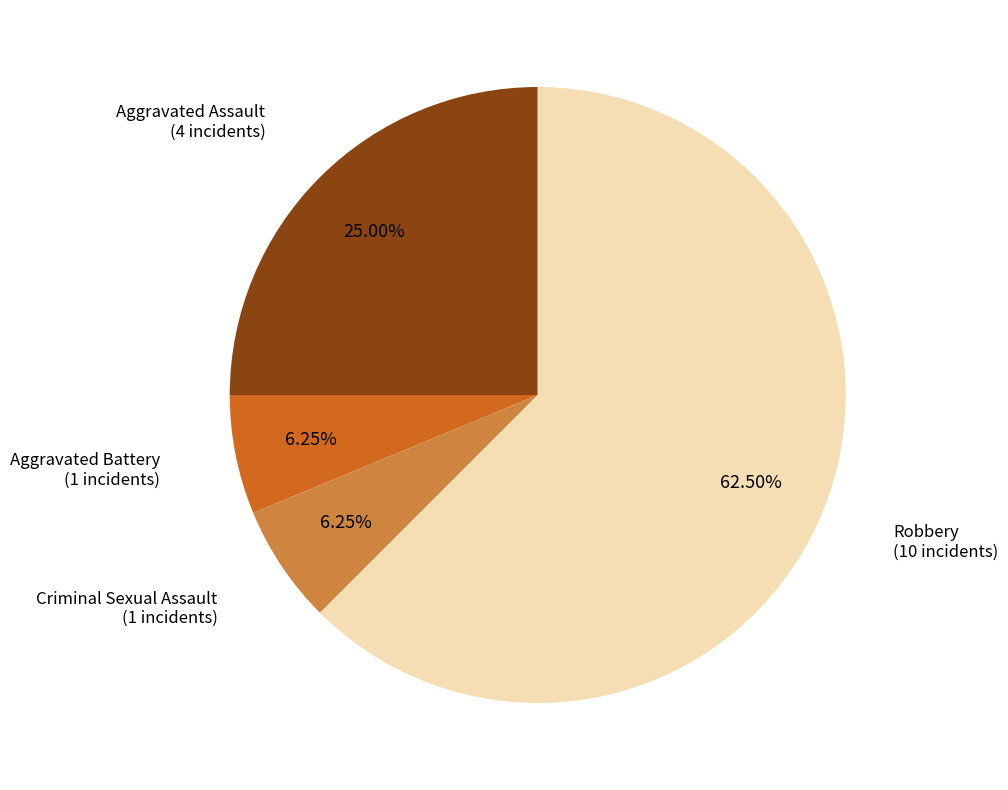

Is there any slice that represents more than half of the pie?

Yes